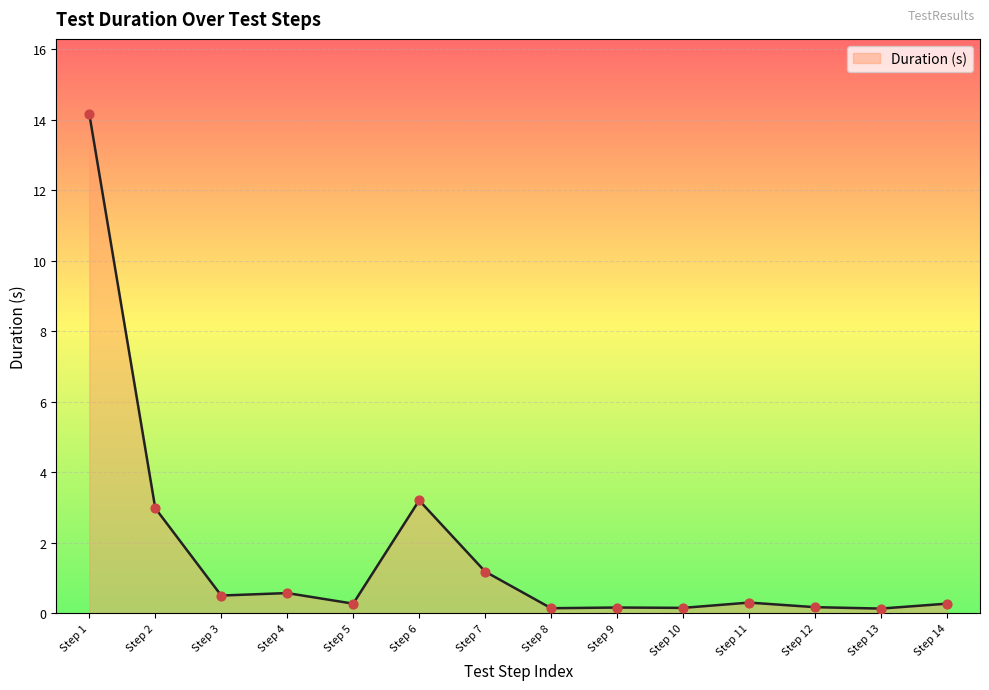

True or false: the data shows 3.0 at Step 2.

True